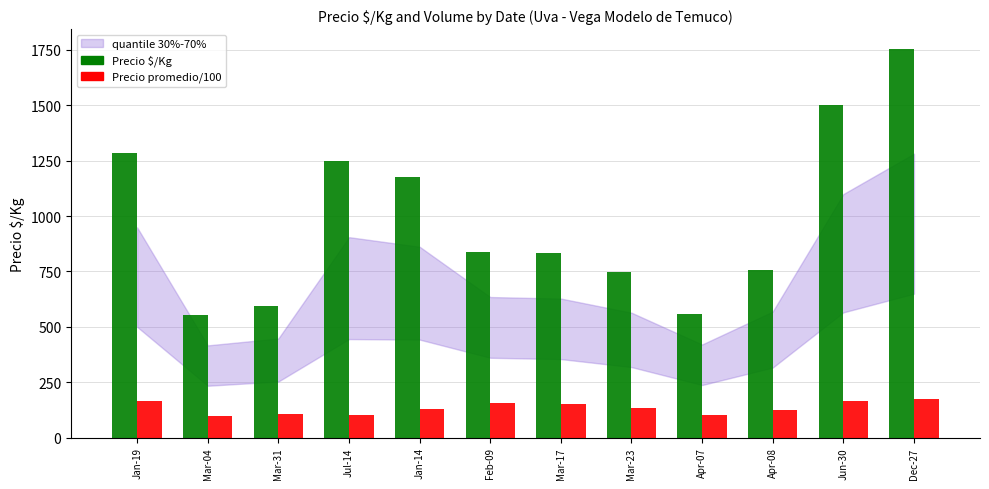

Rank the series by their average value, from highest to lowest.

Precio $/Kg, Precio promedio/100